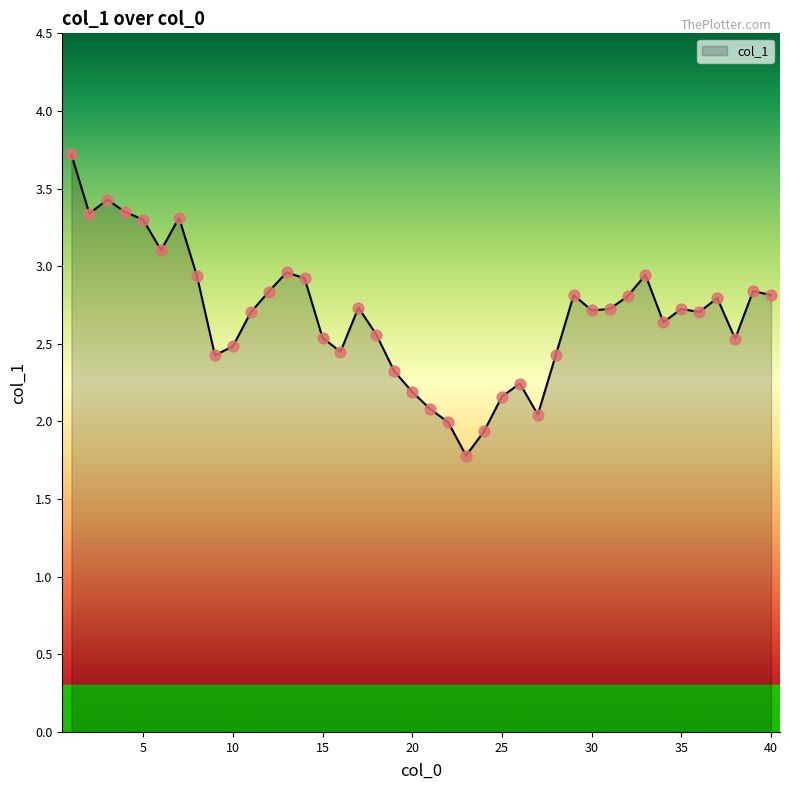

What is the difference between the maximum and minimum values?

1.9